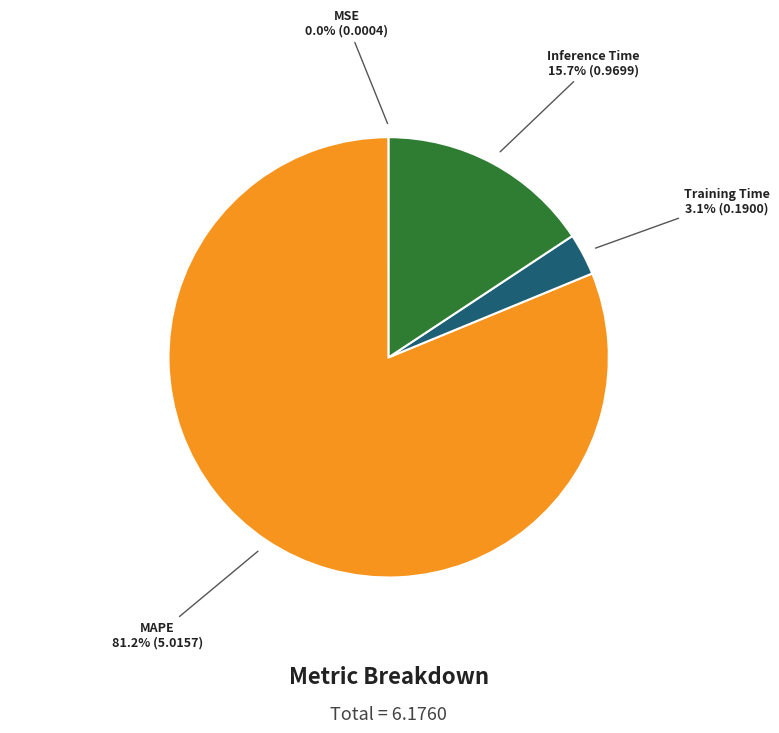

Is there any slice that represents more than half of the pie?

Yes